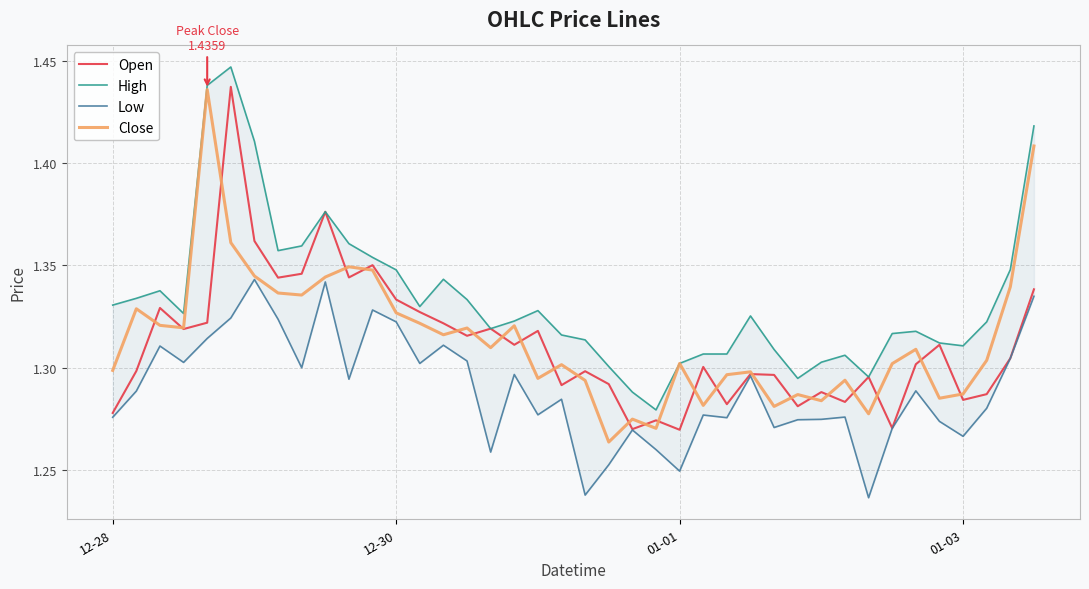

What are all the series names shown in the legend?

Open, High, Low, Close